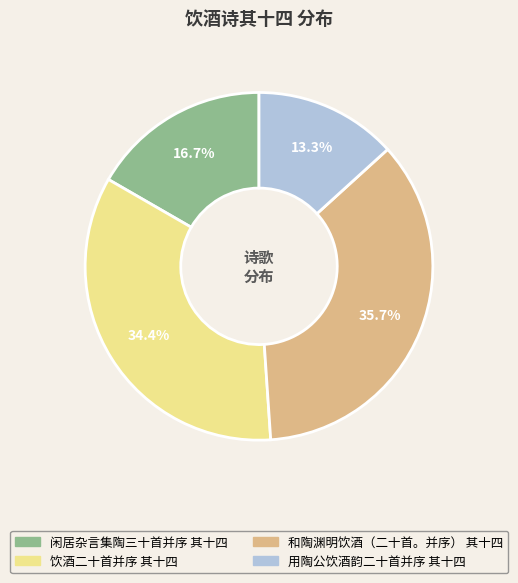

What percentage is NOT represented by 和陶渊明饮酒（二十首。并序） 其十四?

64.3%